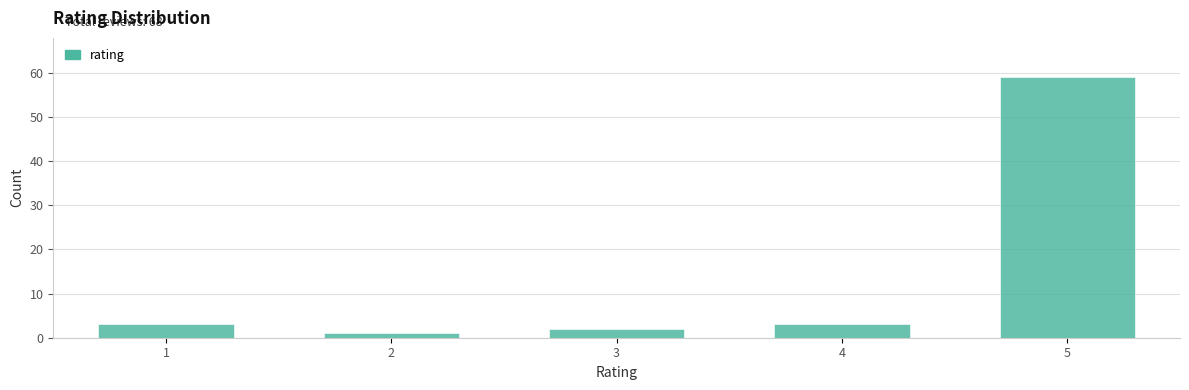

Reading left to right, list all the values displayed in this chart.

3	1	2	3	59